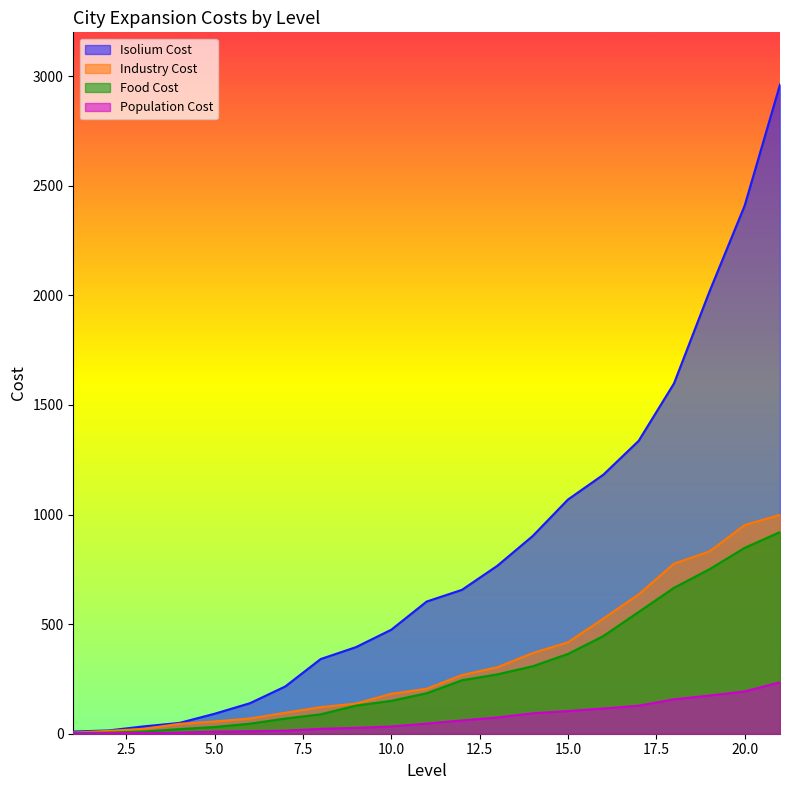

Which series has the largest total across all categories?

Isolium Cost